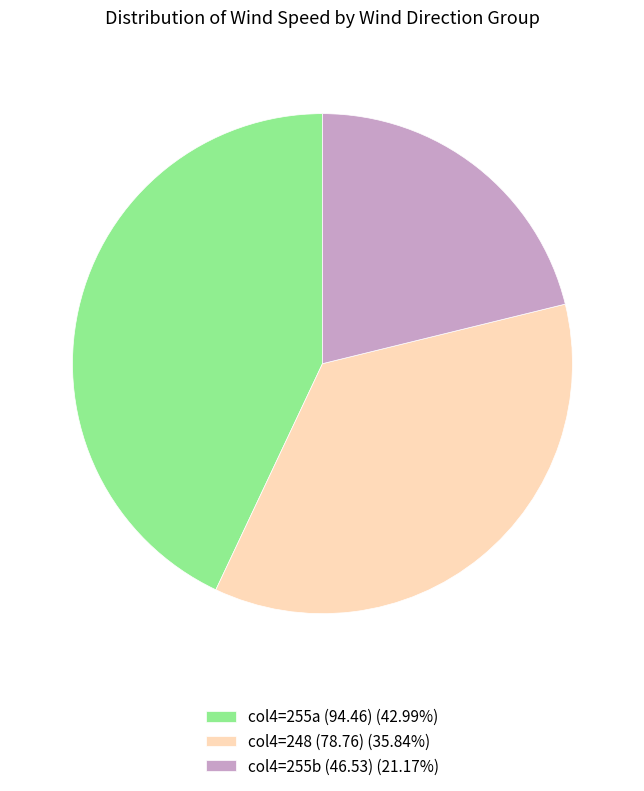

What is the ratio of the value at col4=248 (78.76) (35.84%) to the value at col4=255b (46.53) (21.17%)?

1.7